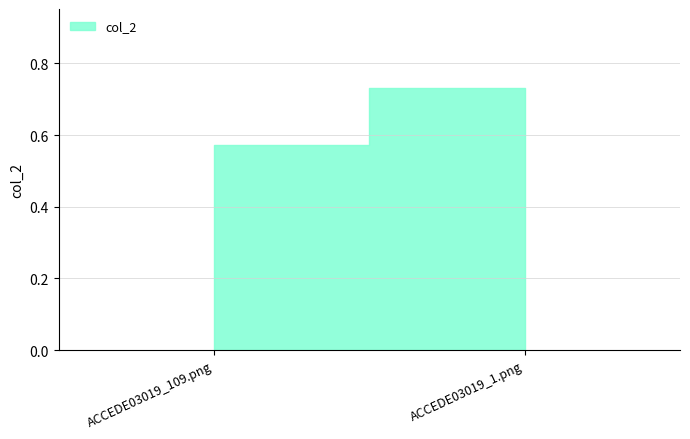

What is the difference between the values at ACCEDE03019_1.png and ACCEDE03019_109.png?

0.2